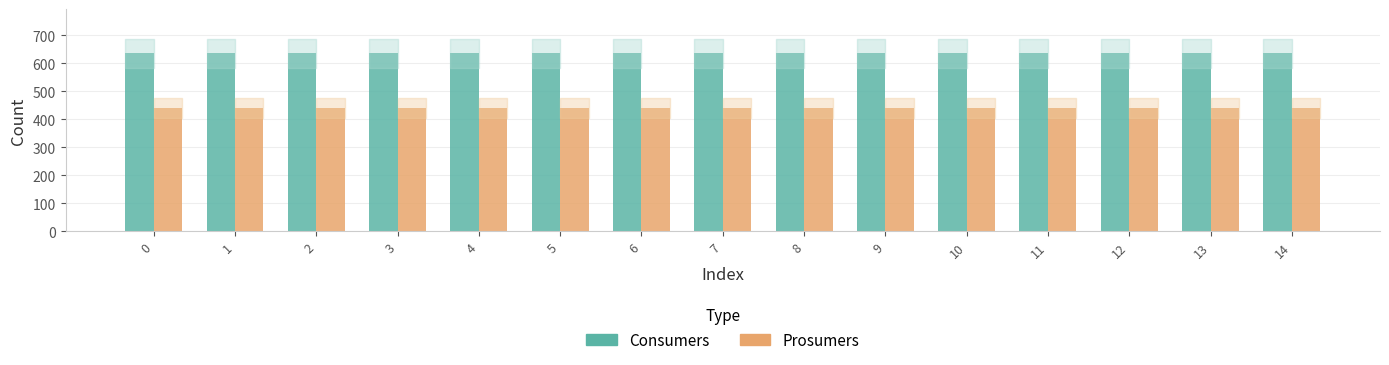

Reading left to right, extract all data points from this chart.

Consumers: 0=635	1=635	2=635	3=635	4=635	5=635	6=635	7=635	8=635	9=635	10=635	11=635	12=635	13=635	14=635
Prosumers: 0=440	1=440	2=440	3=440	4=440	5=440	6=440	7=440	8=440	9=440	10=440	11=440	12=440	13=440	14=440